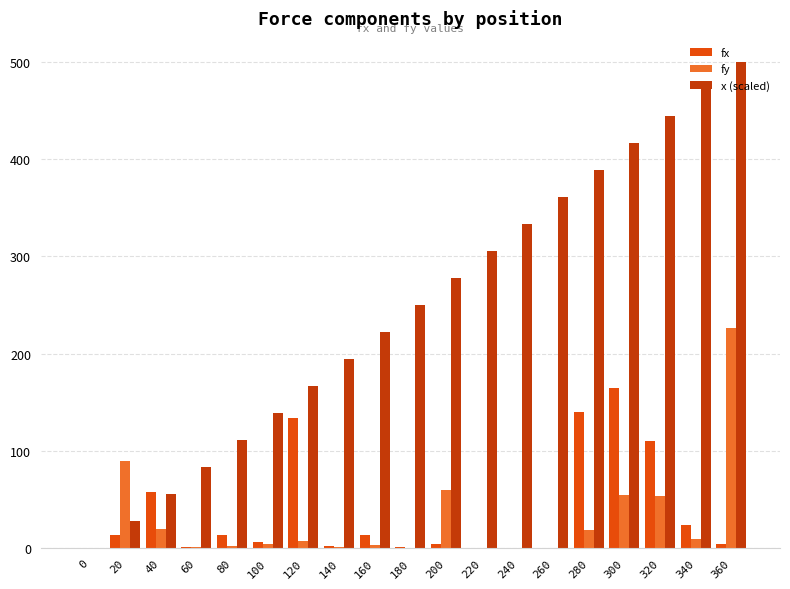

Where is x (scaled) nearest to the value 250?

180